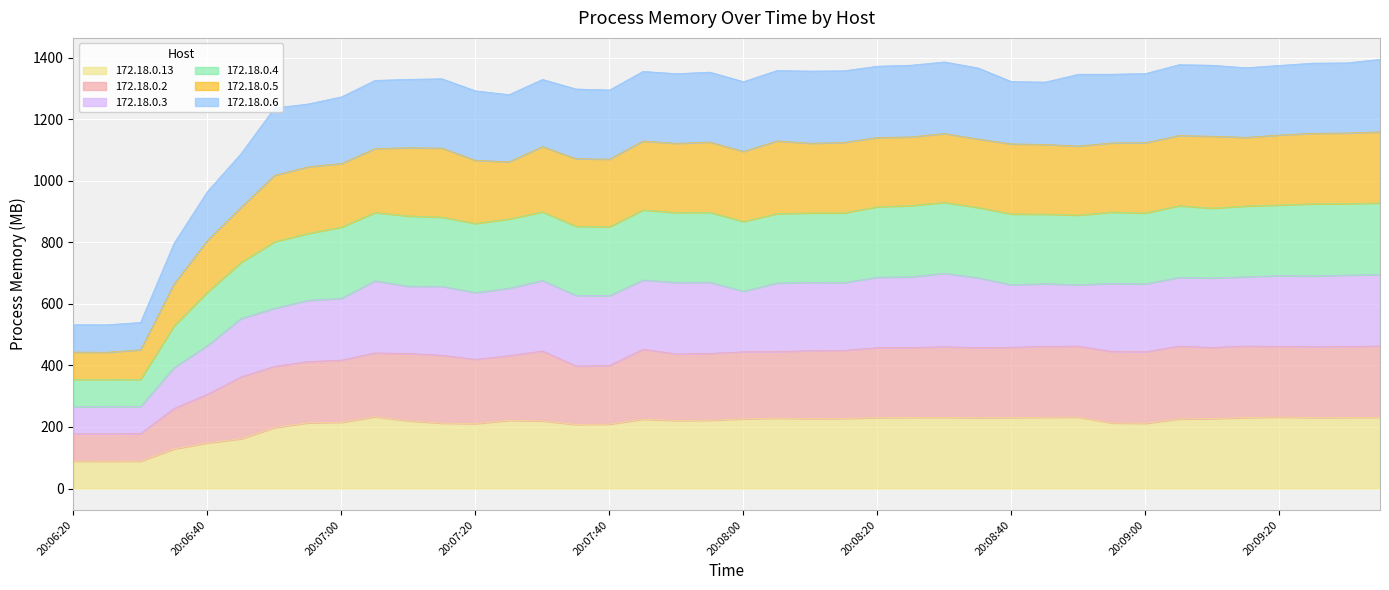

What is the total value across all series at 20:08:40?

1322.0